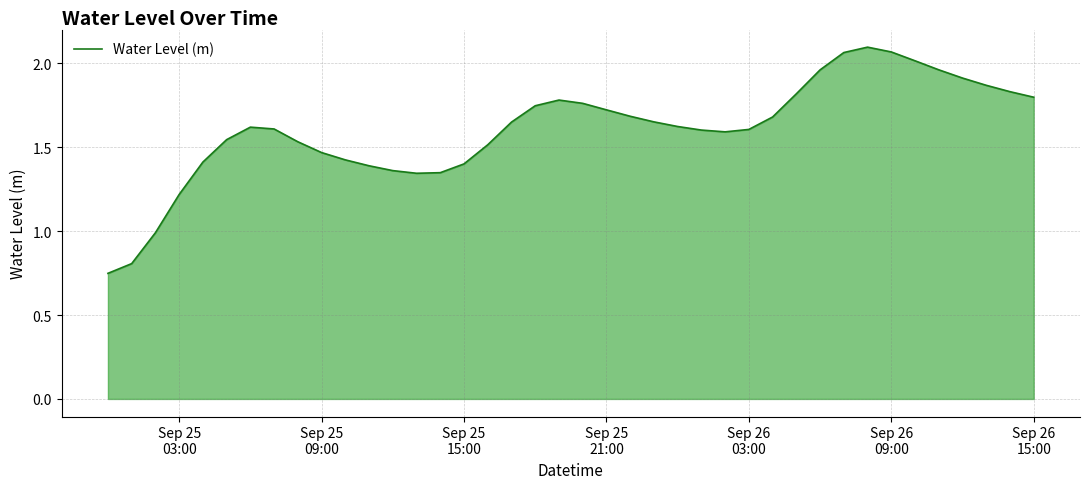

Does the chart display data point markers on the line(s)?

No